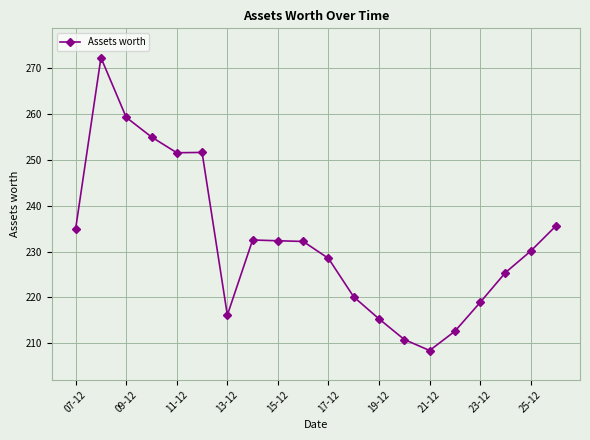

What is the value of the 19th point from the left?

230.1